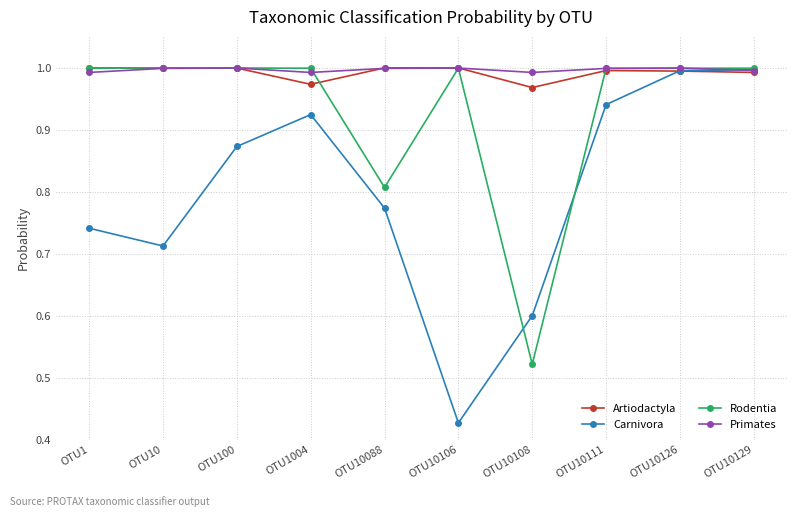

At which label is Carnivora closest to 0?

OTU10106